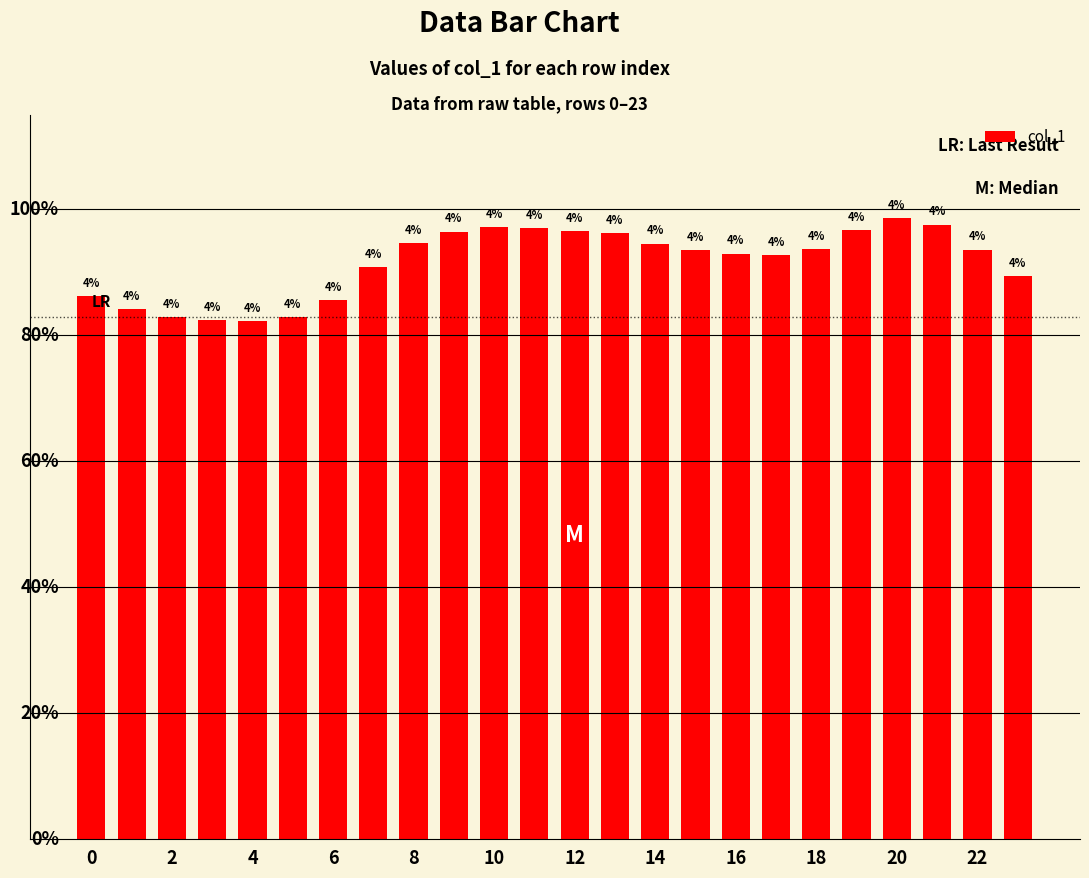

What is the smallest value displayed?

0.1